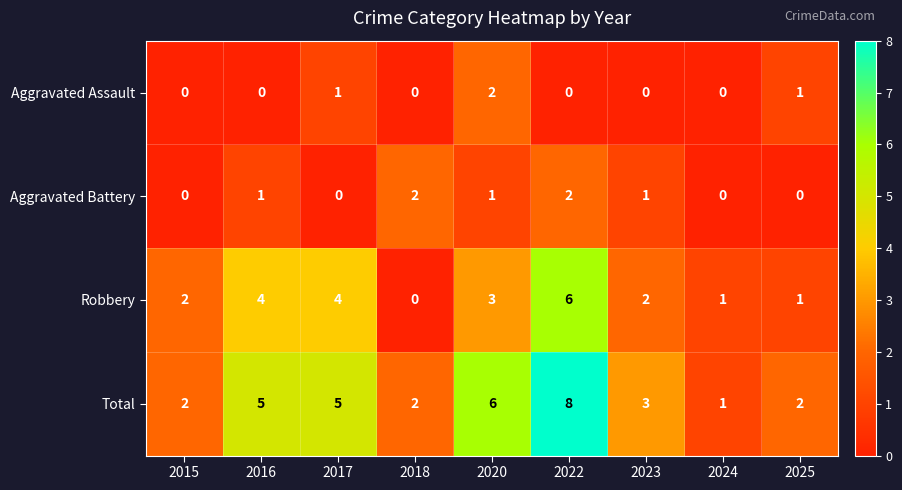

Which label corresponds to the largest value in the chart?

2022